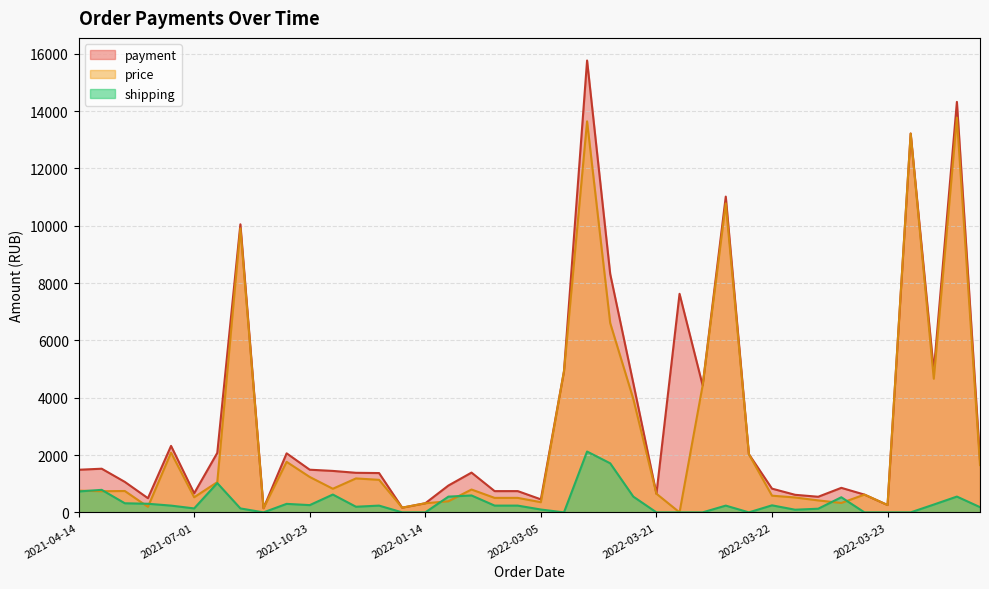

What is the maximum value shown in the chart?

15762.2